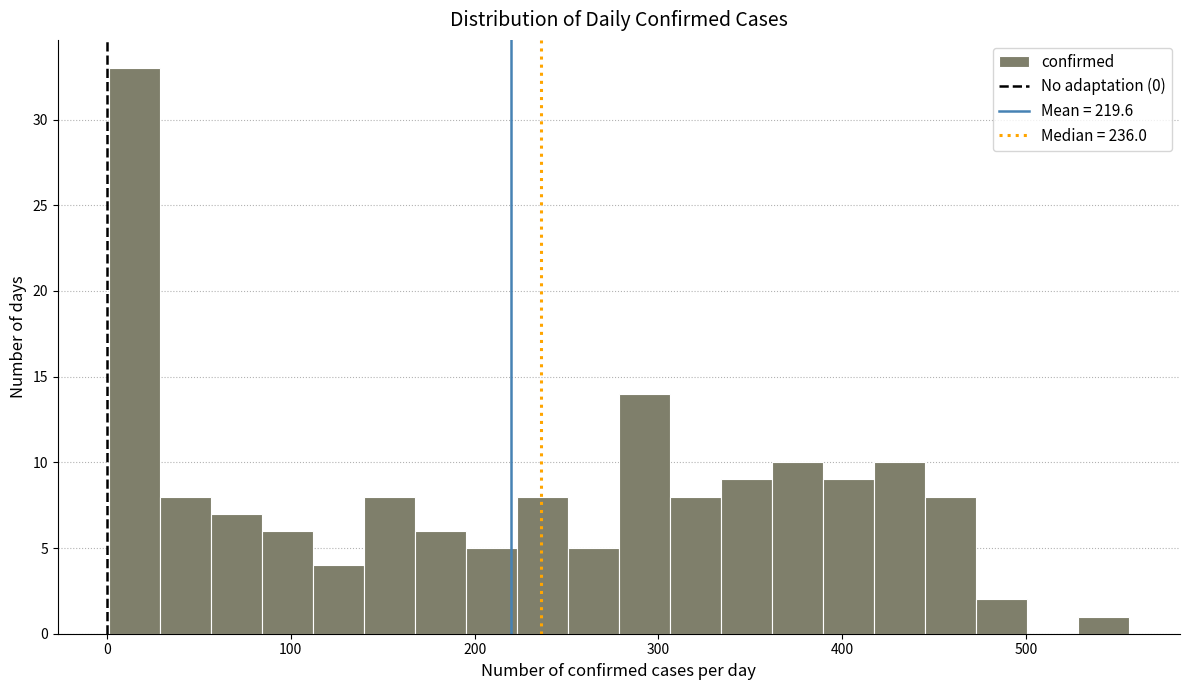

Read against the x-axis, roughly where is the centre of the tallest bar?

10